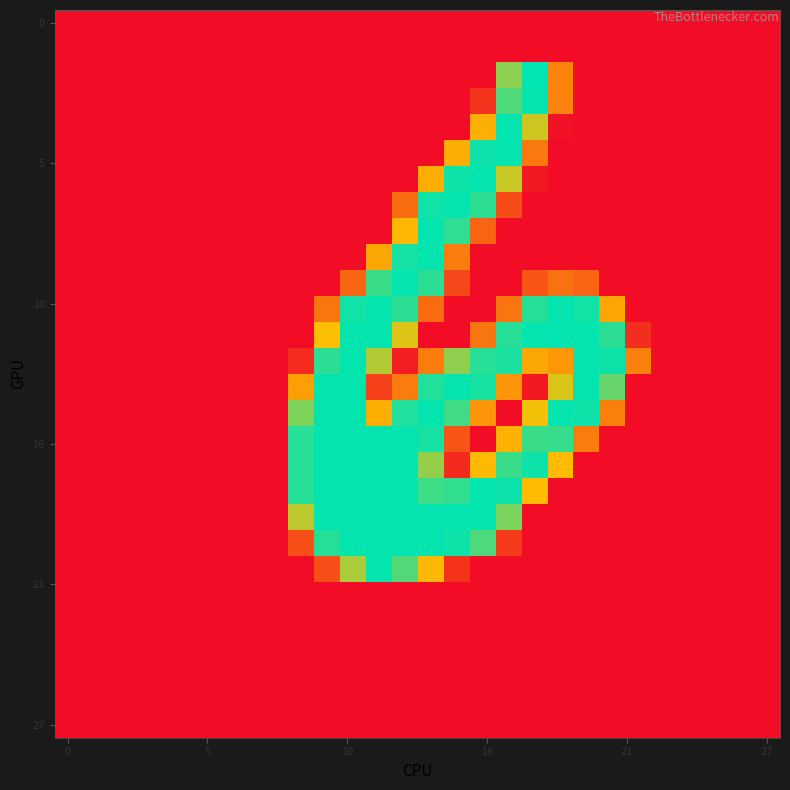

Which category has the highest value across all series?

18